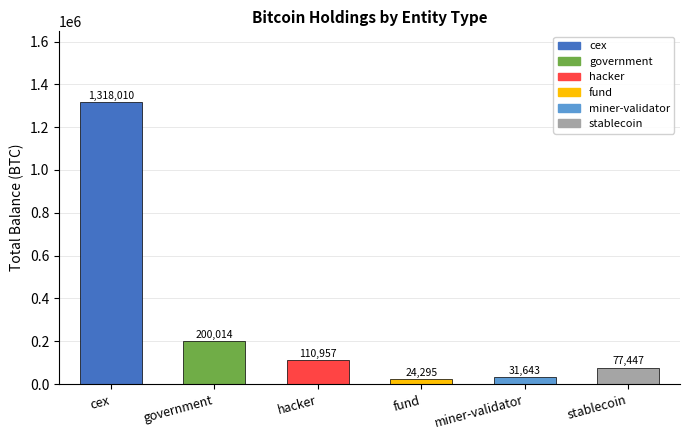

Are the bars horizontal?

No